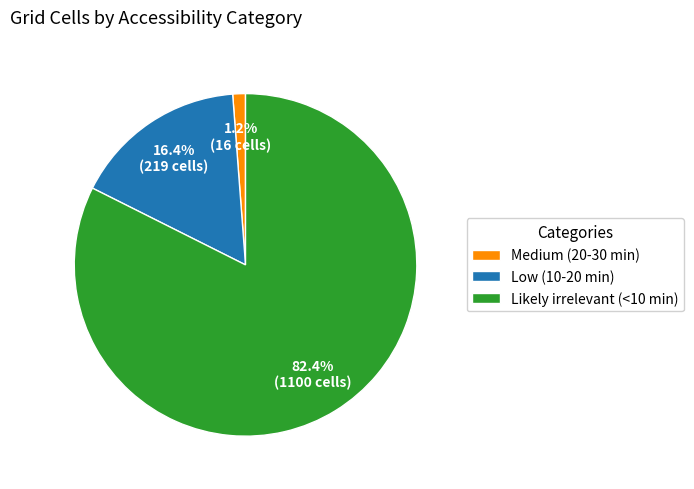

What is the smallest slice in the pie chart?

Medium (20-30 min)